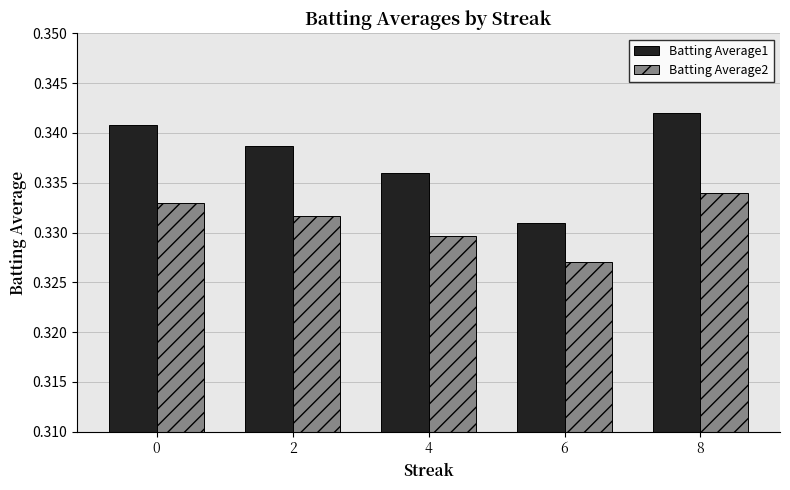

What is the total value across all series at 2?

0.7